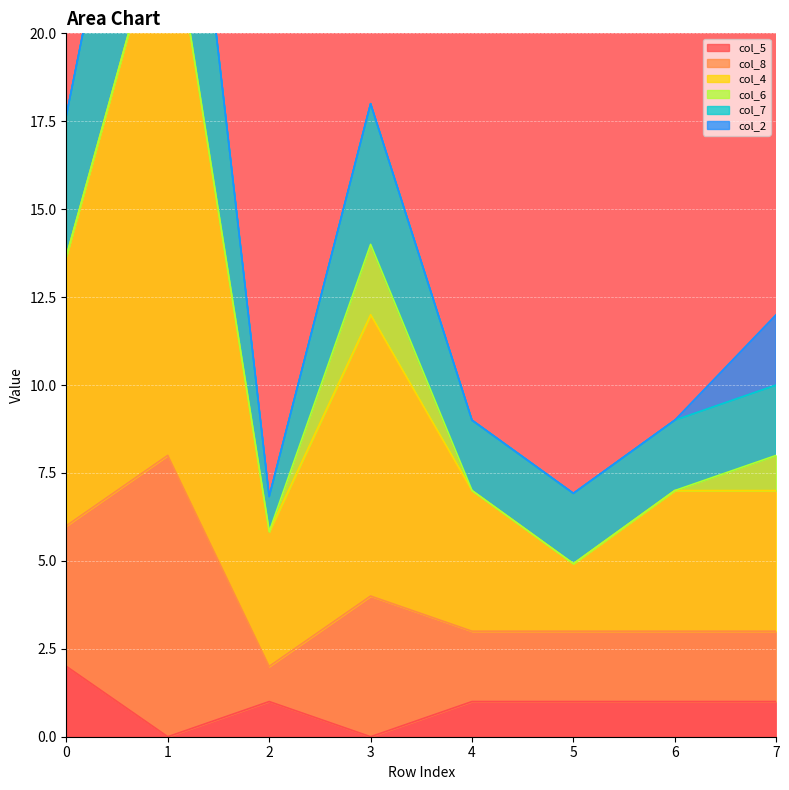

True or false: col_5 has a value of 1 at 0.

False